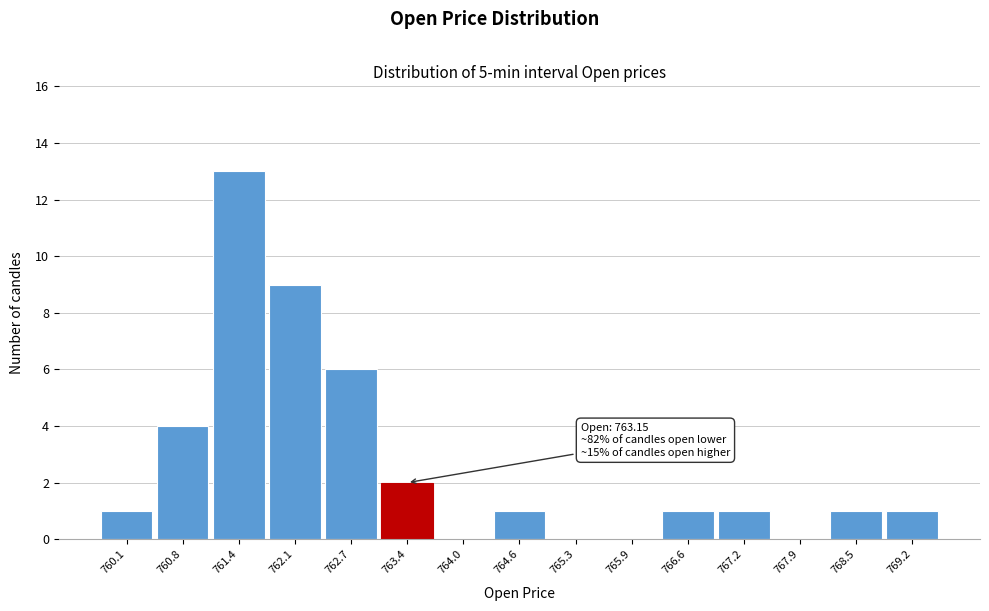

Over which range of the x-axis is the bar tallest?

761.1 to 761.7